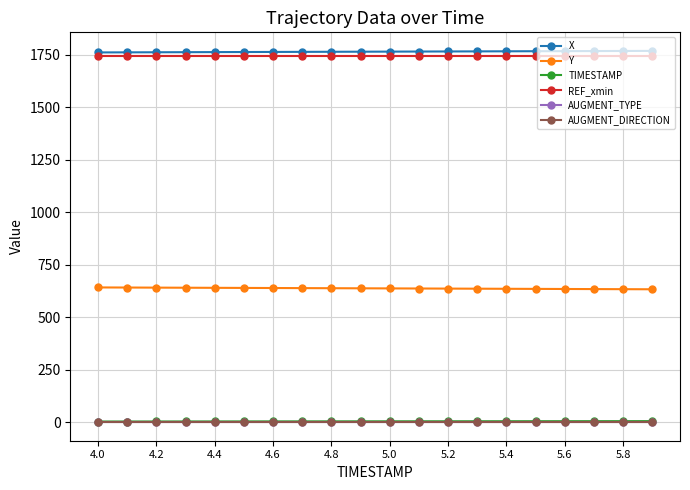

Which label corresponds to the smallest value in the chart?

4.0